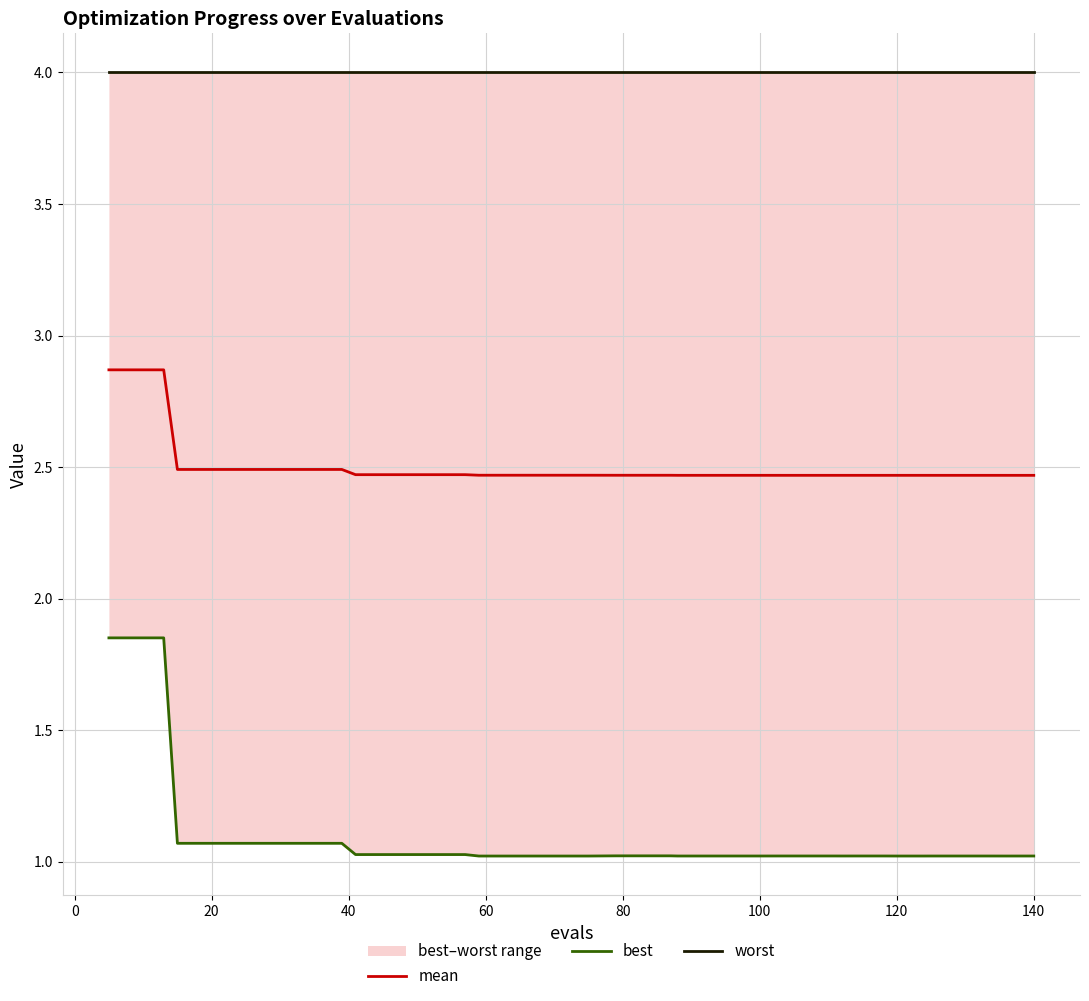

What is the maximum value for mean?

2.9